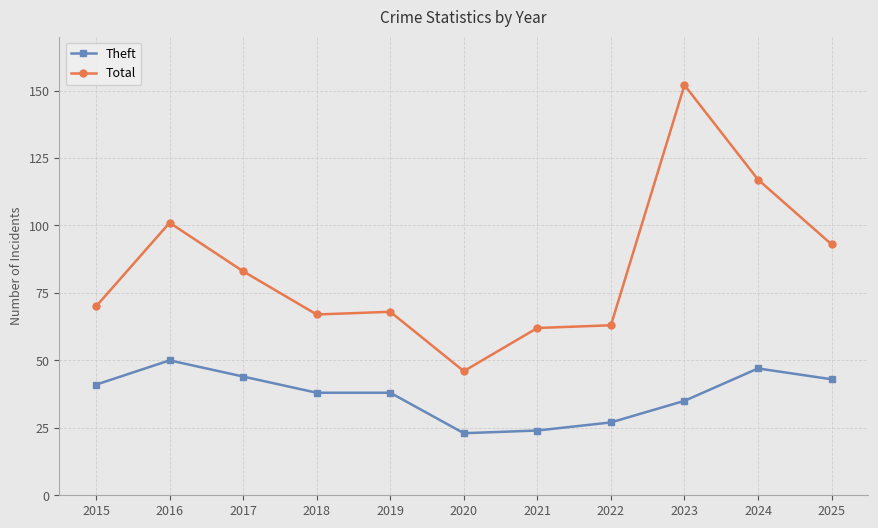

Rank the series by their average value, from lowest to highest.

Theft, Total